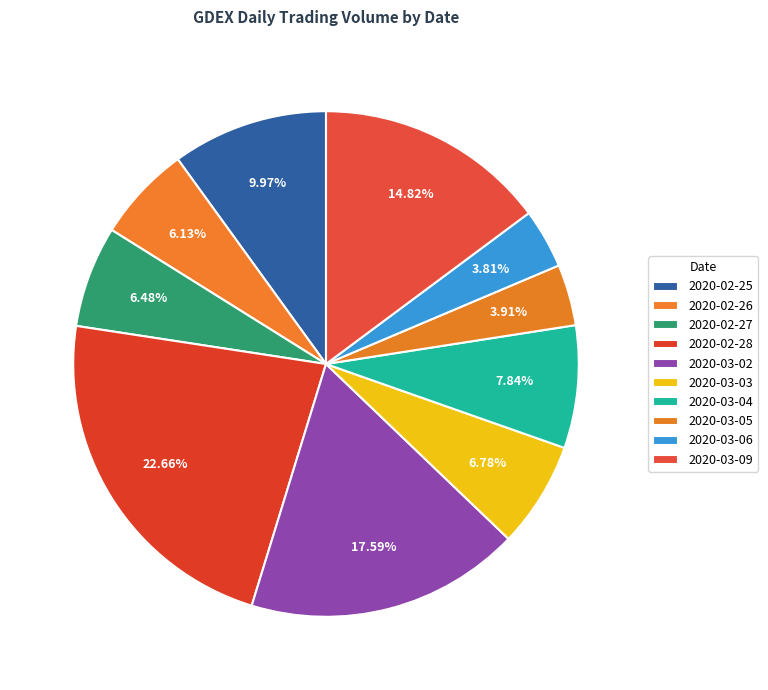

Does 2020-03-09 account for over 50% of the chart?

No